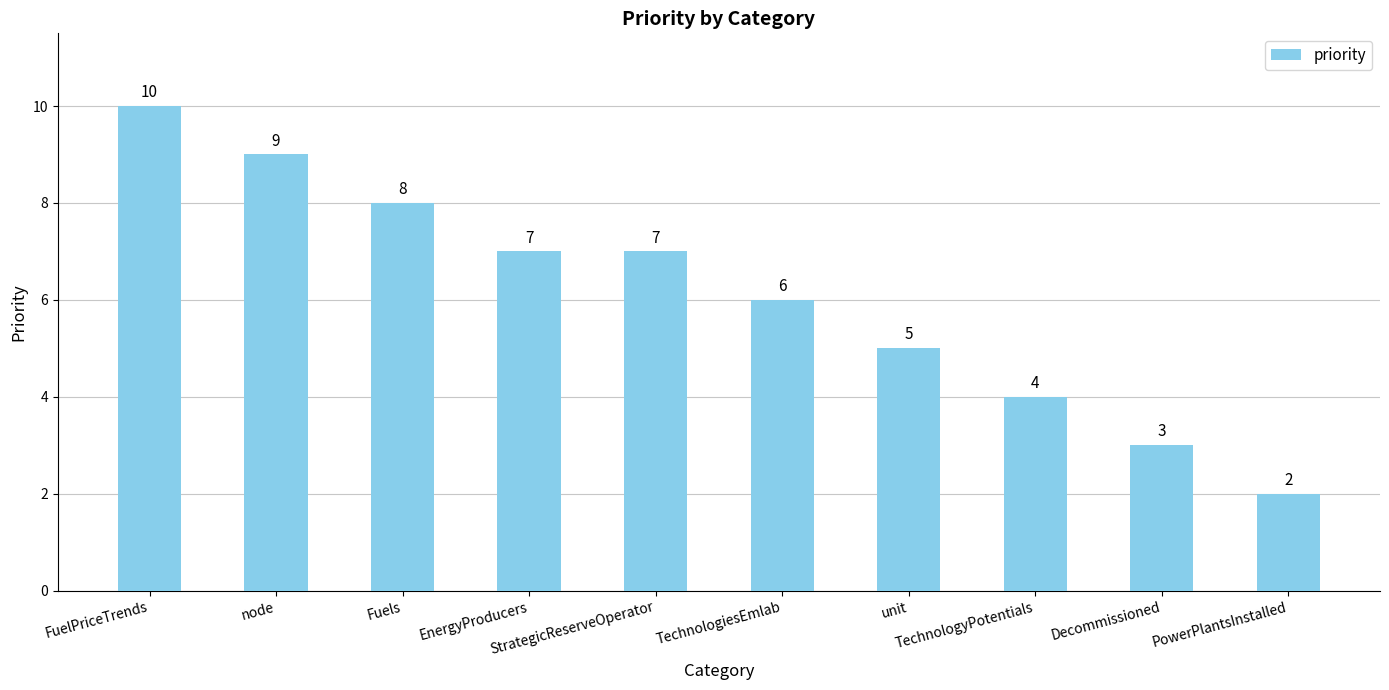

What is the average value?

6